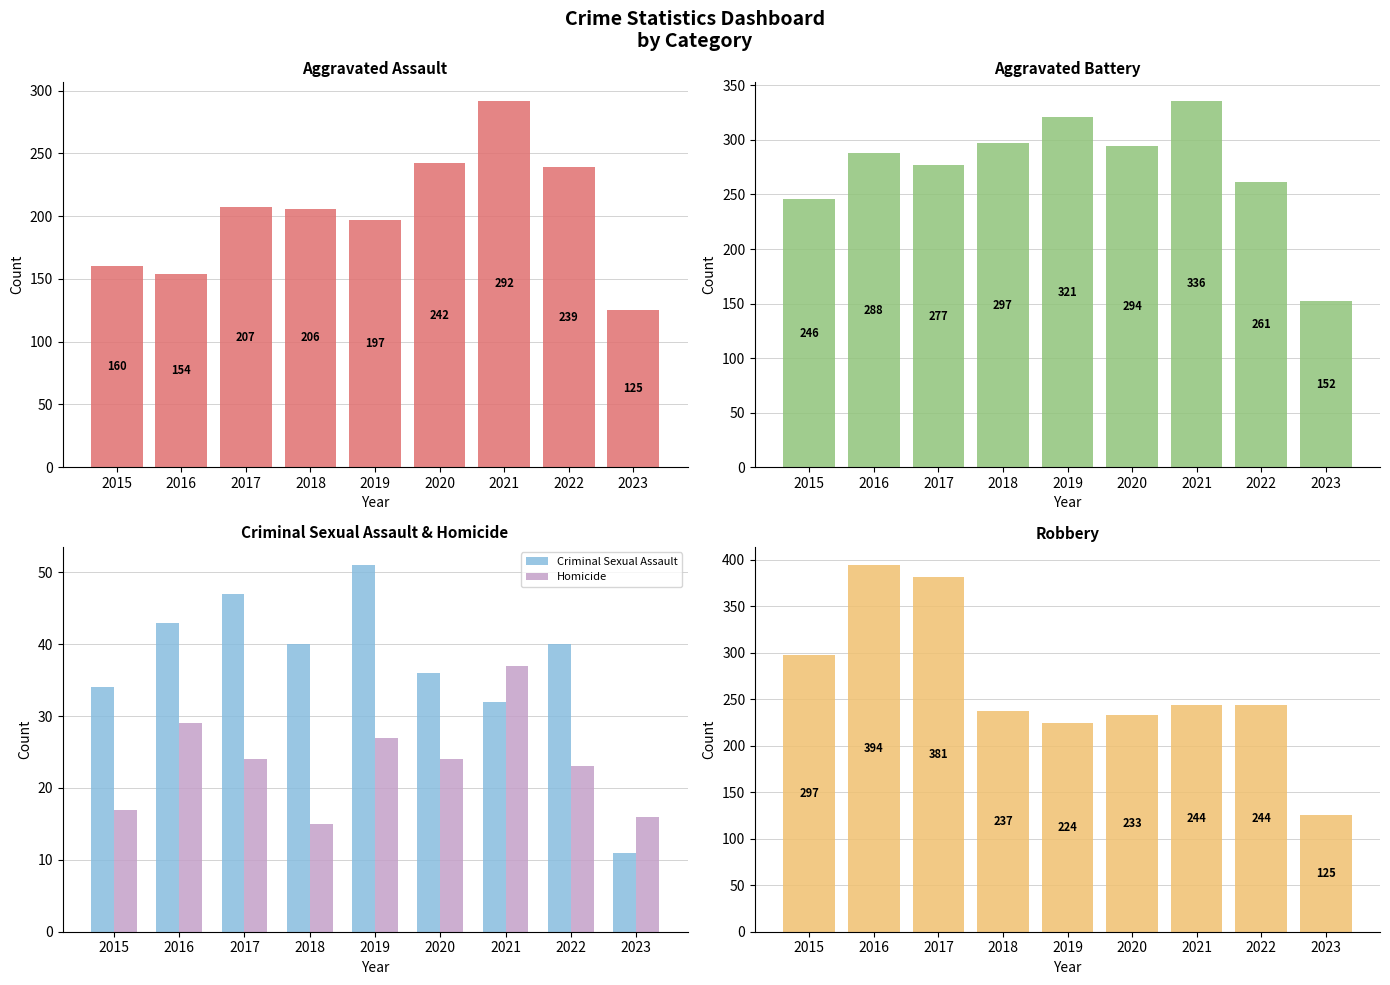

What is the difference between the second highest and second lowest values in the Criminal Sexual Assault series?

15